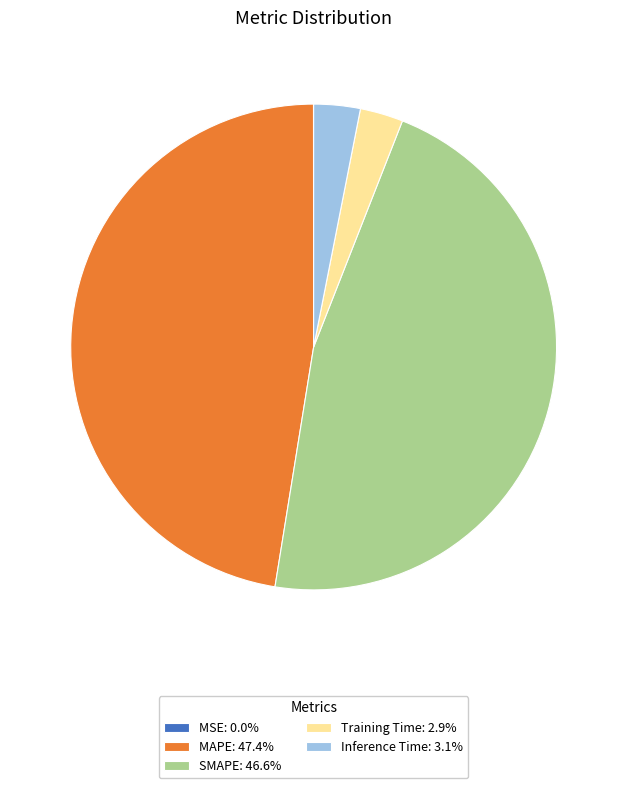

Is the sum of MAPE: 47.4% and Inference Time: 3.1% greater than half?

Yes